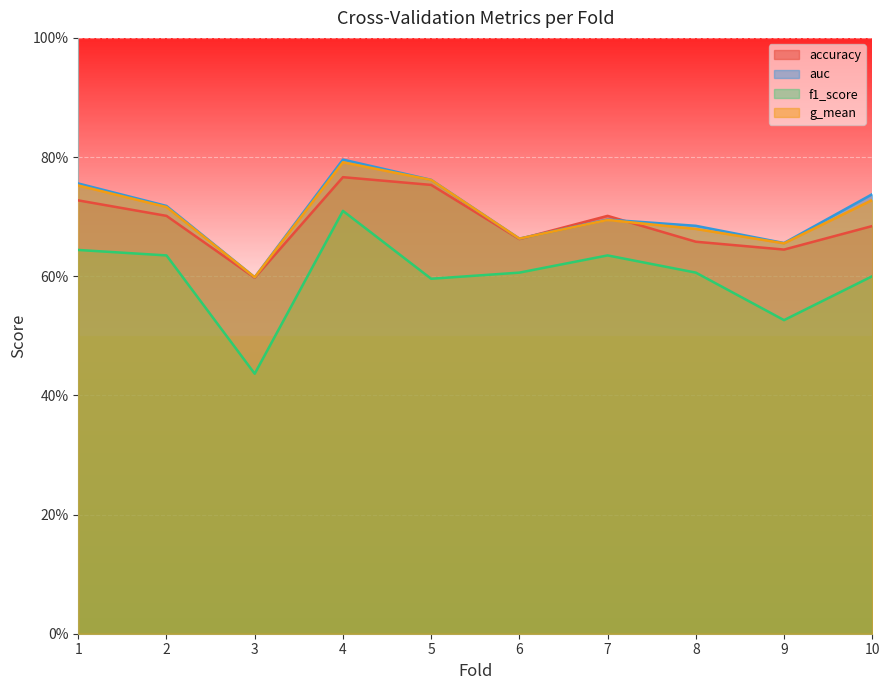

What is the sum of all auc values?

7.1